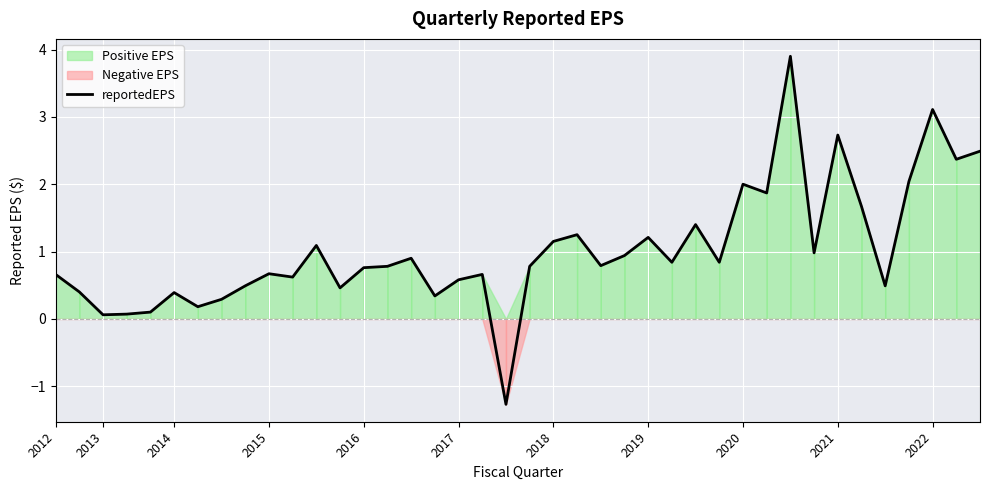

Reading left to right, what are all the values shown in this chart?

0.7	0.4	0.1	0.1	0.1	0.4	0.2	0.3	0.5	0.7	0.6	1.1	0.5	0.8	0.8	0.9	0.3	0.6	0.7	-1.3	0.8	1.1	1.2	0.8	0.9	1.2	0.8	1.4	0.8	2.0	1.9	3.9	1.0	2.7	1.7	0.5	2.0	3.1	2.4	2.5